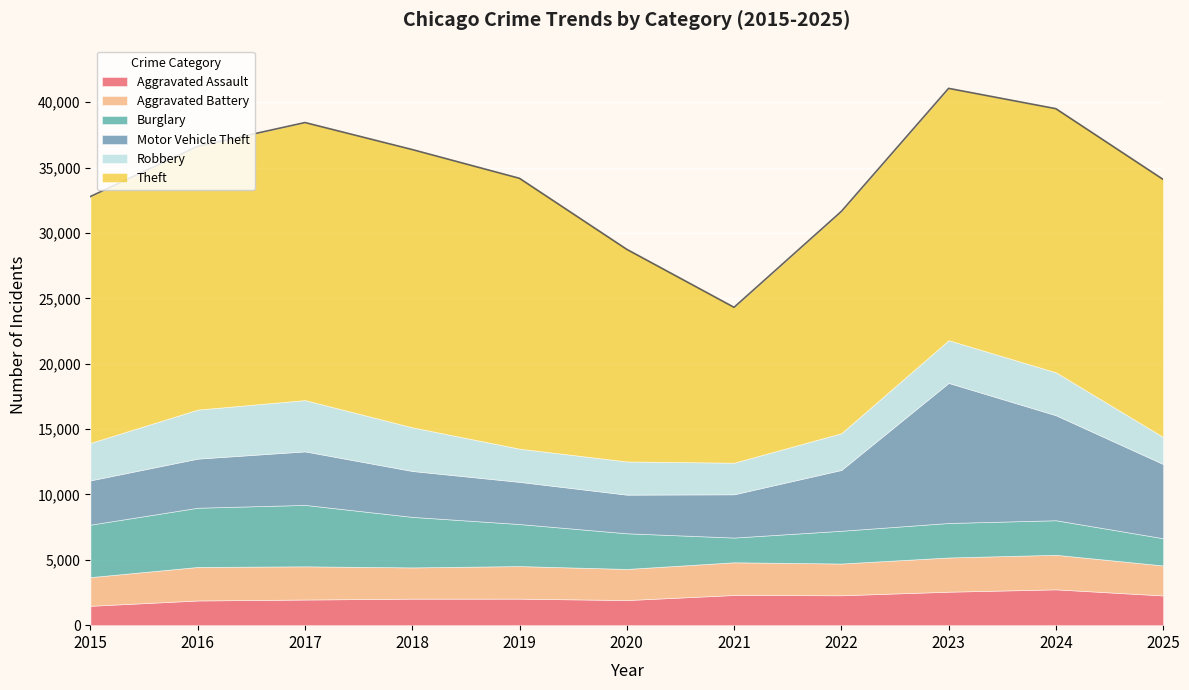

True or false: Theft has a value of 3955 at 2015.

False